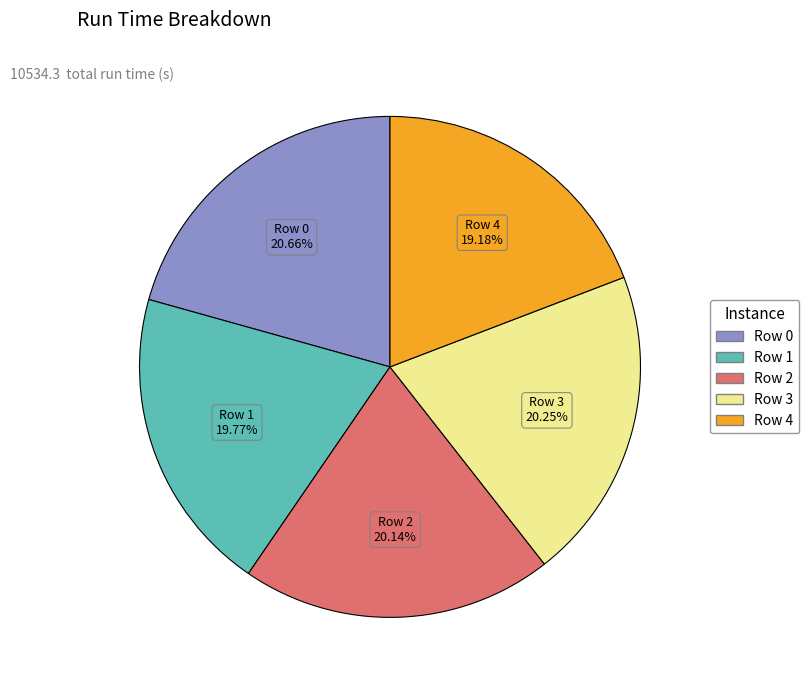

How many slices are in this pie chart?

5